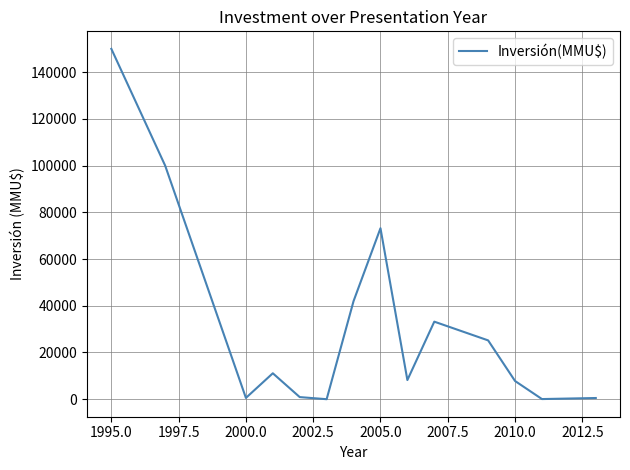

How many interior local peaks (higher than both neighbors) does the data have?

3